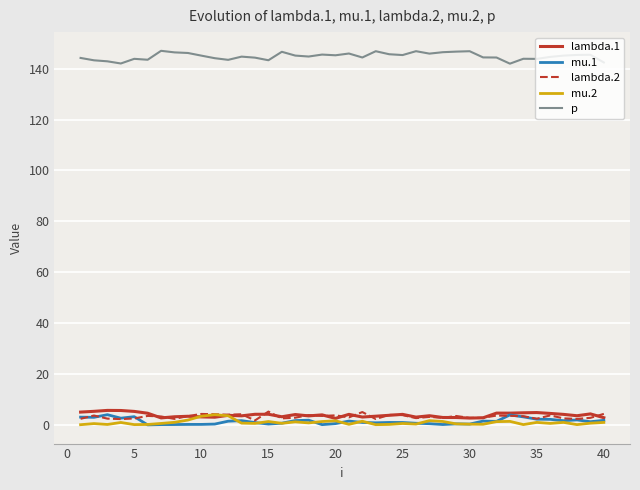

What are all the series names shown in the legend?

lambda.1, mu.1, lambda.2, mu.2, p